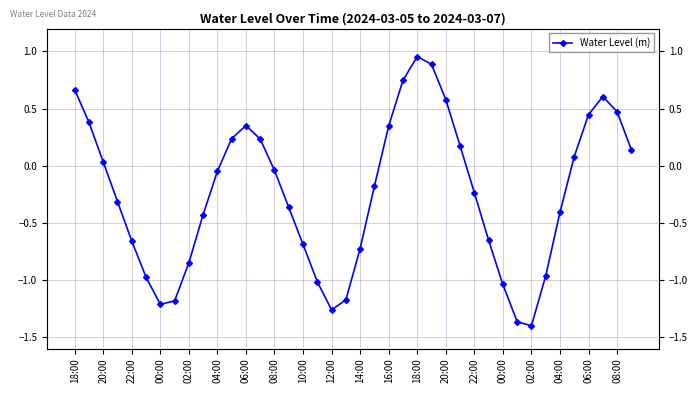

What is the maximum value shown in the chart?

1.0